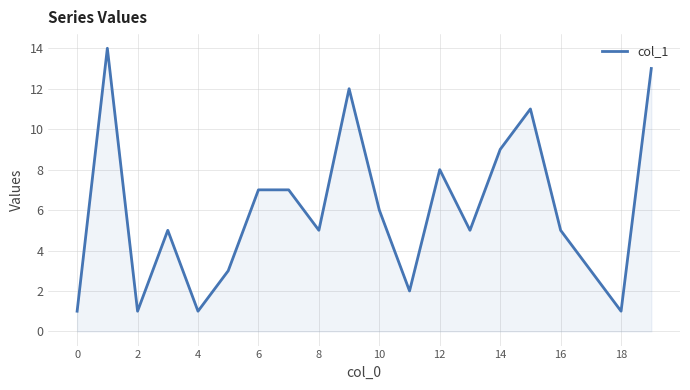

How many lines are shown in the chart?

1